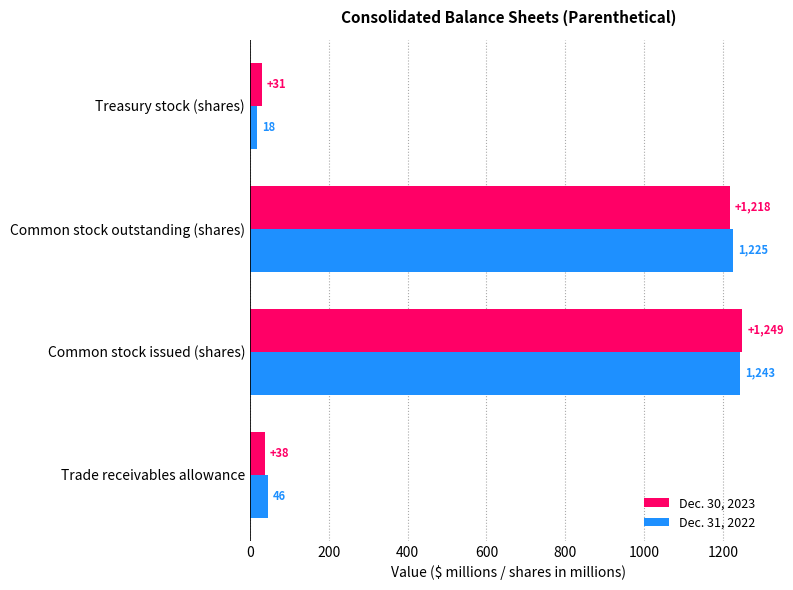

What is the maximum value for Dec. 30, 2023?

1249